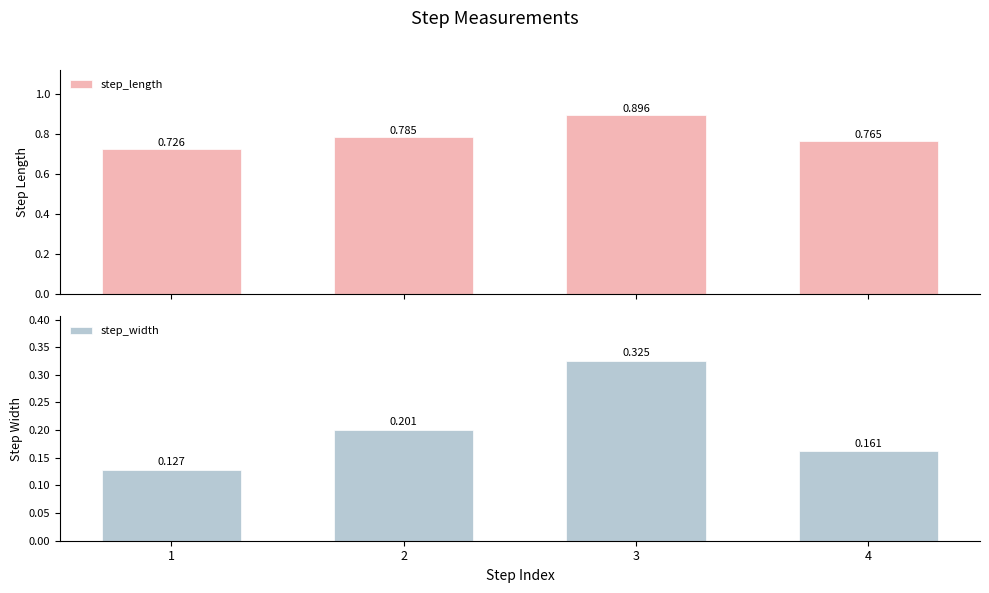

Are the bars horizontal?

No